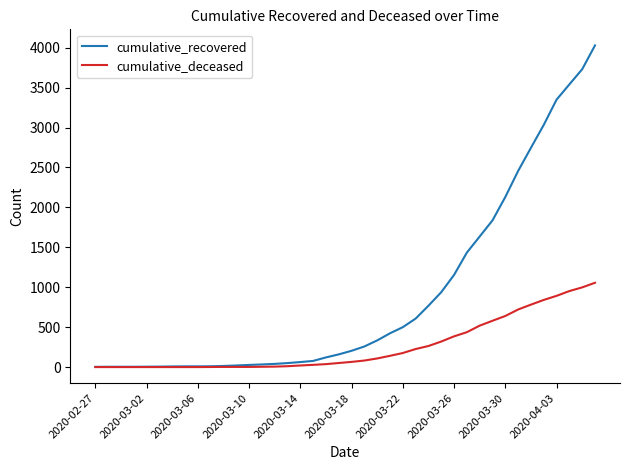

Which series has the largest total across all categories?

cumulative_recovered